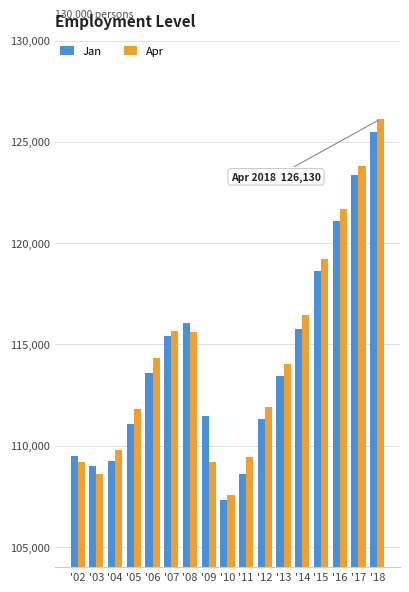

How many bars are there in total?

34